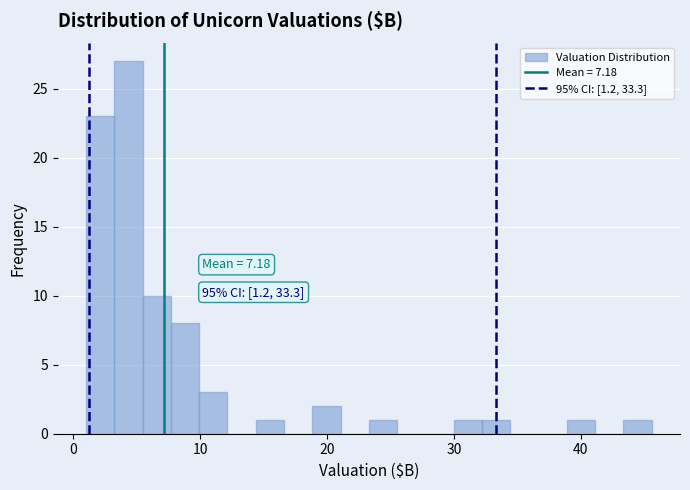

Around what value on the x-axis is the tallest bar? Give the approximate position of its centre, as read against the axis.

4